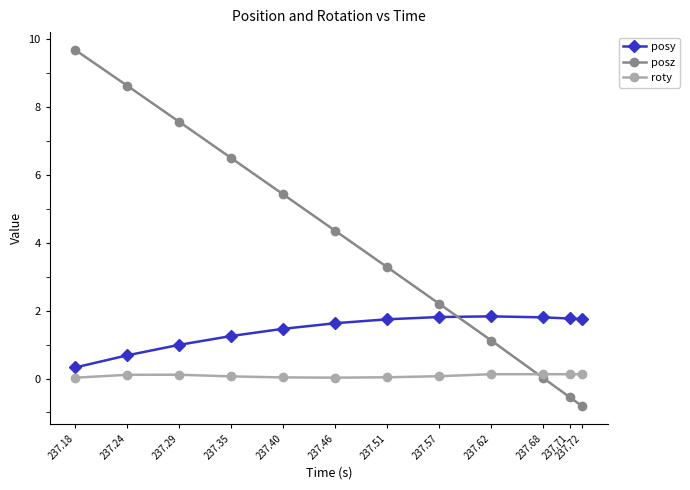

At how many categories does at least one series exceed 0?

12